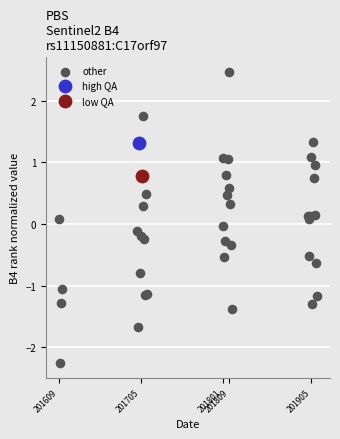

What are all the series names shown in the legend?

other, high QA, low QA